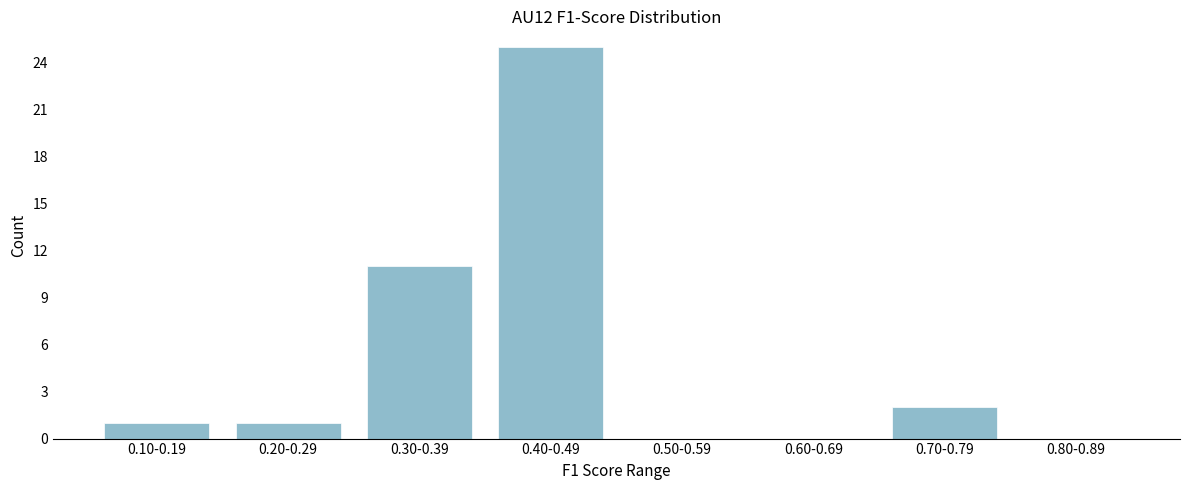

Reading left to right, what are all the values shown in this chart?

0.10-0.19=1	0.20-0.29=1	0.30-0.39=11	0.40-0.49=25	0.50-0.59=0	0.60-0.69=0	0.70-0.79=2	0.80-0.89=0